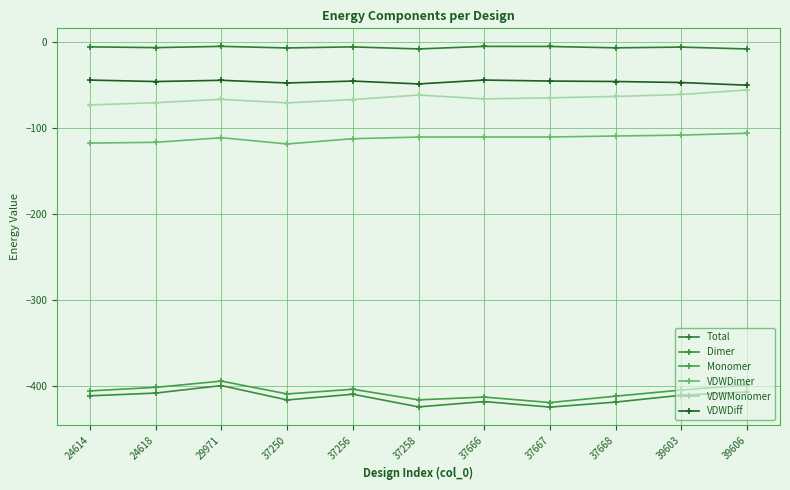

True or false: VDWDimer and Dimer intersect in this chart.

False